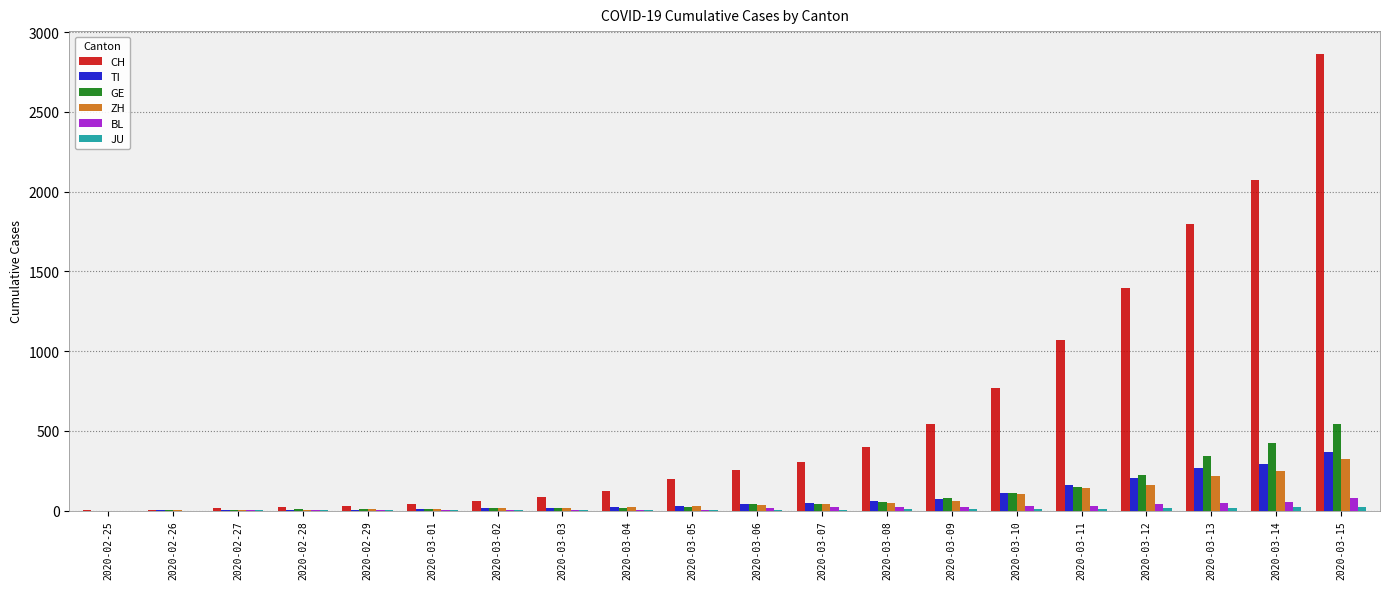

Between 2020-02-27 and 2020-03-05, which series saw the biggest shift?

CH